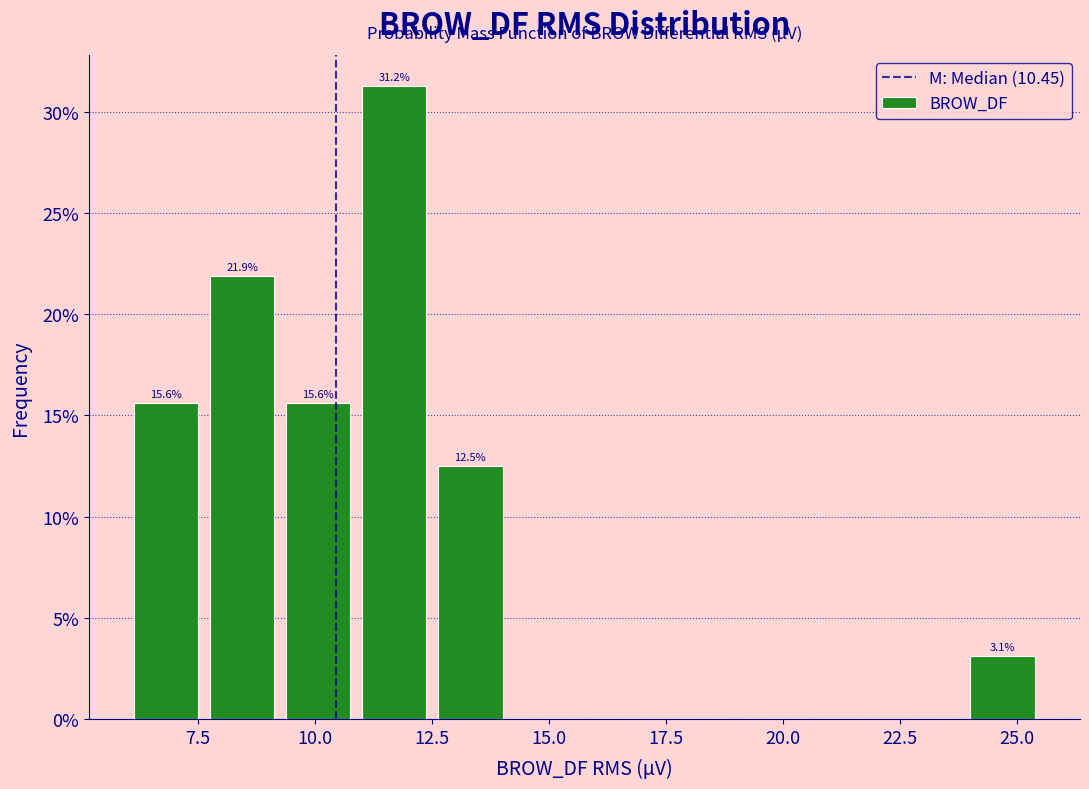

Read against the x-axis, roughly where is the centre of the tallest bar?

11.5